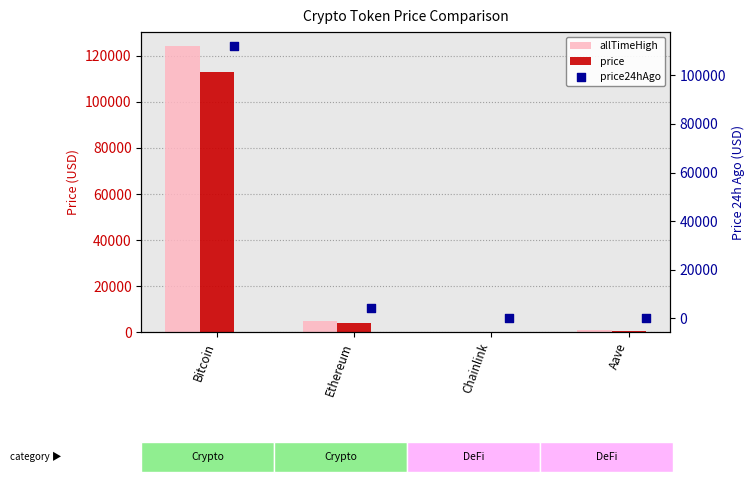

At how many categories does at least one series exceed 112567?

1